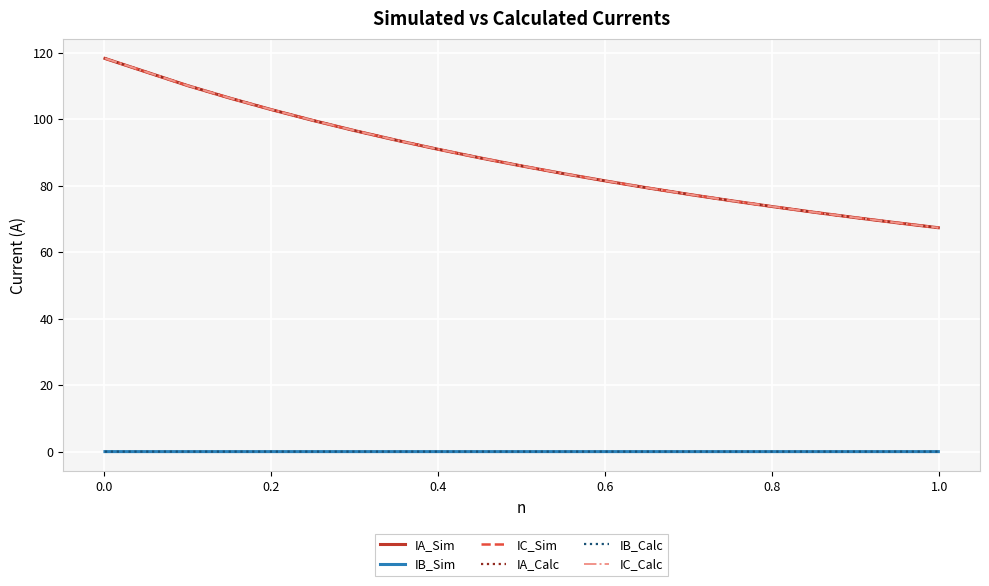

Which series has the largest range (max minus min)?

IA_Calc